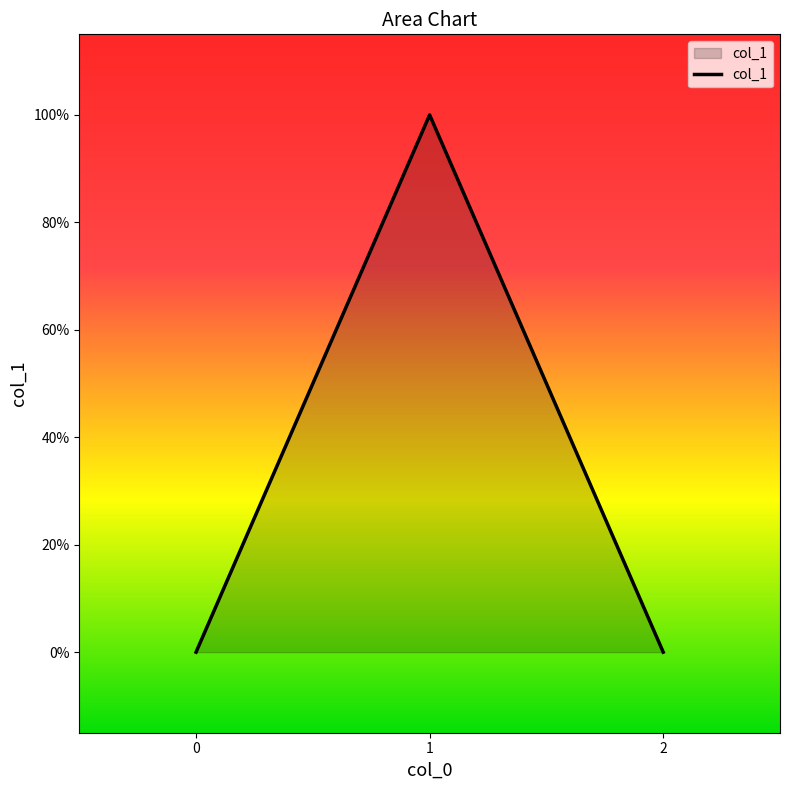

Reading right to left, transcribe all the data shown in this chart.

0	1	0